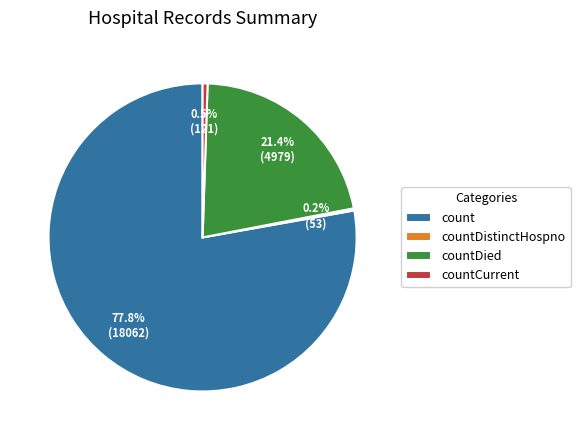

Between count and countCurrent, which is larger?

count